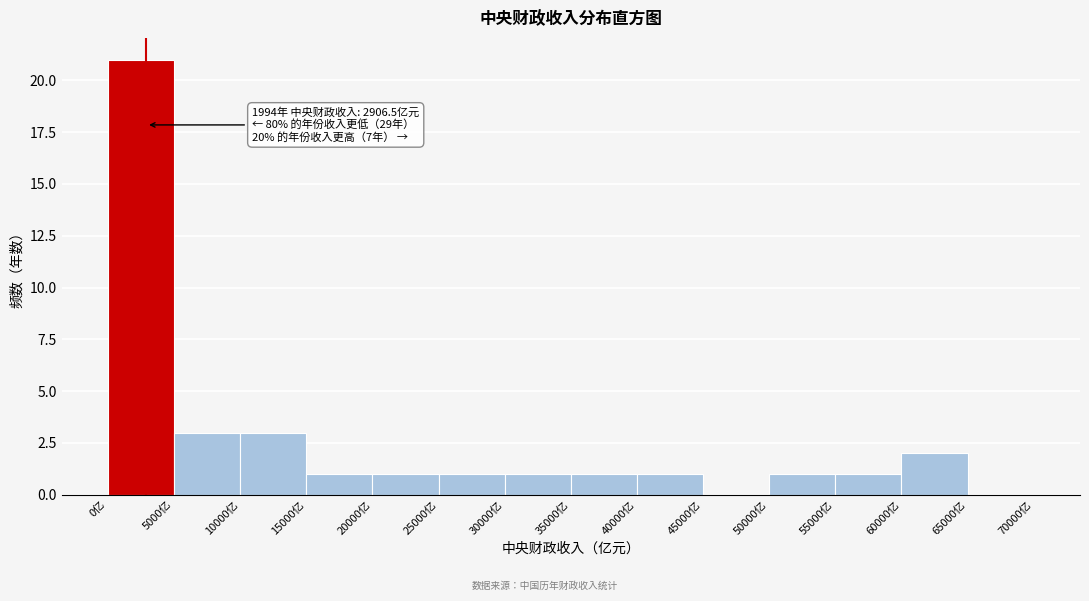

Over which range of the x-axis is the bar tallest?

0 to 5000